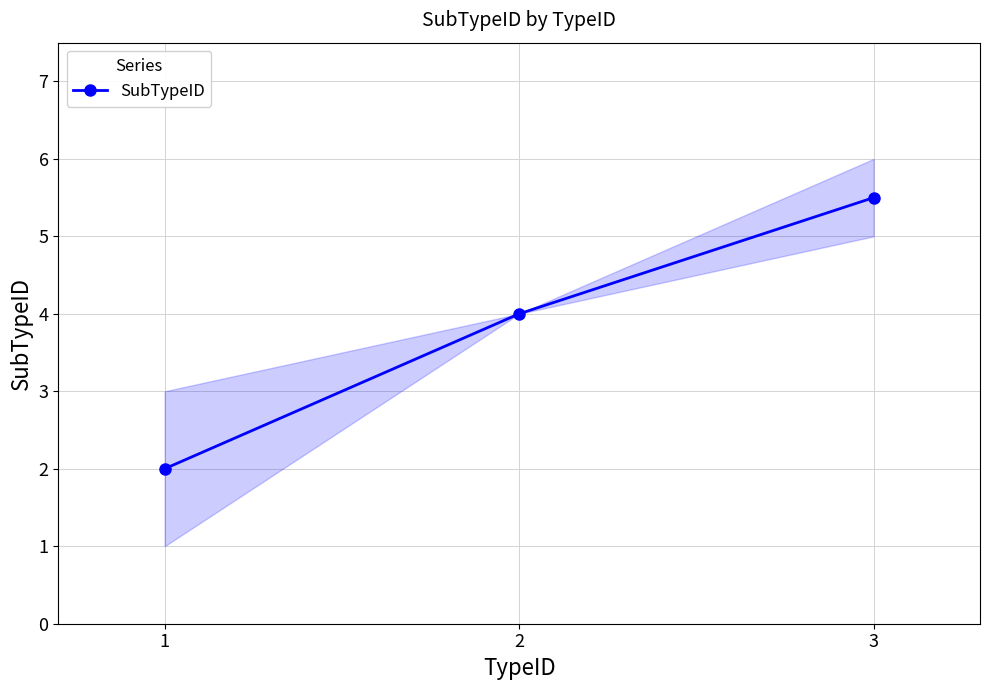

Which category has the highest value across all series?

3